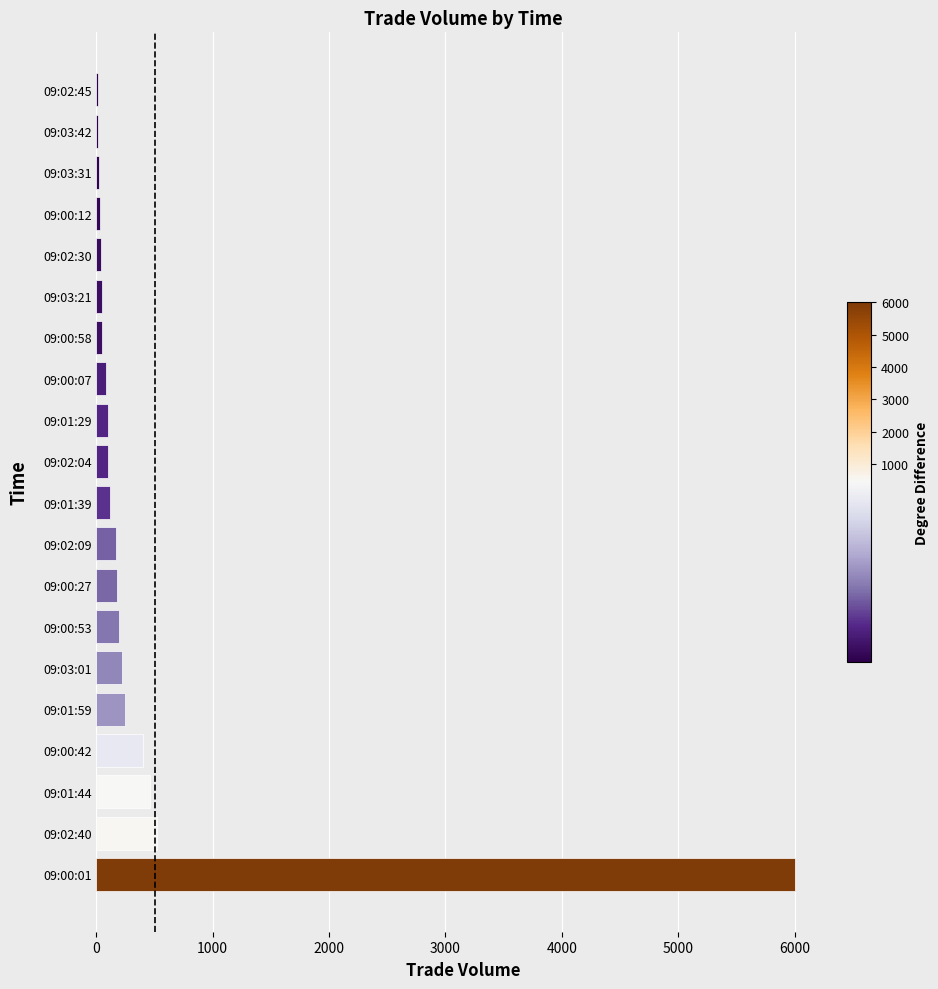

What is the ratio of the value at 09:00:42 to the value at 09:03:01?

1.8